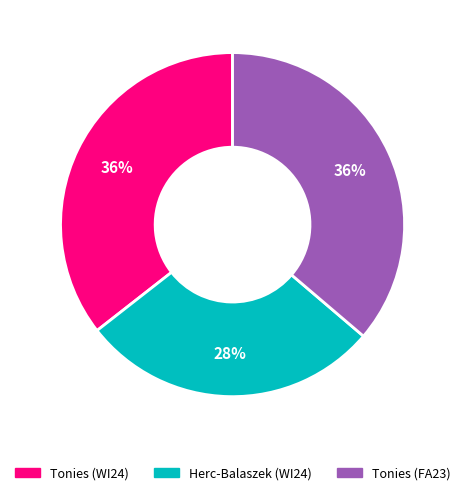

How many slices are in this pie chart?

3